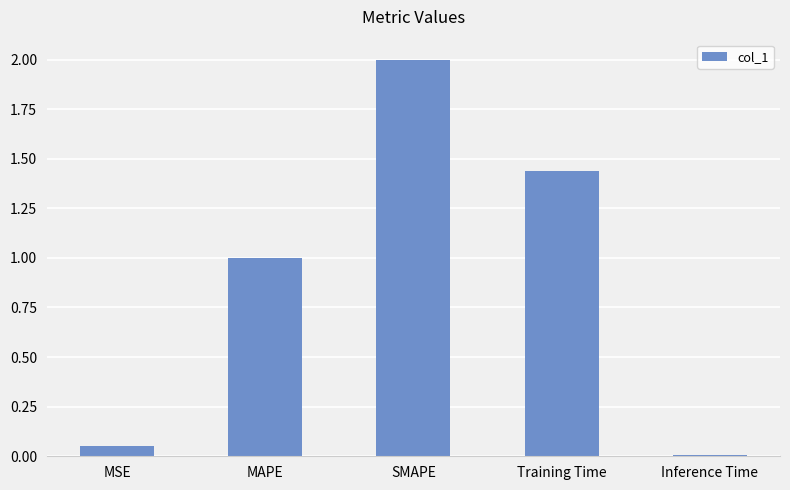

What is the difference between the maximum and minimum values?

2.0